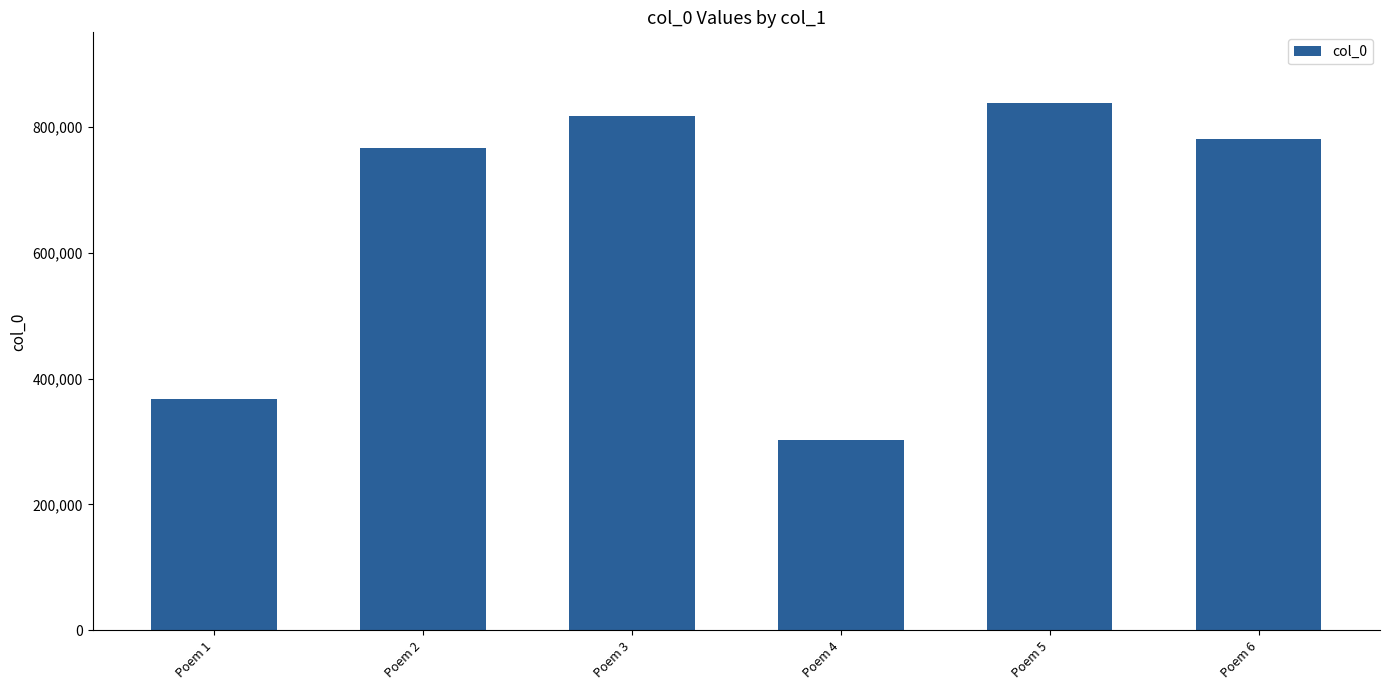

What is the ratio of the value at Poem 4 to the value at Poem 3?

0.4